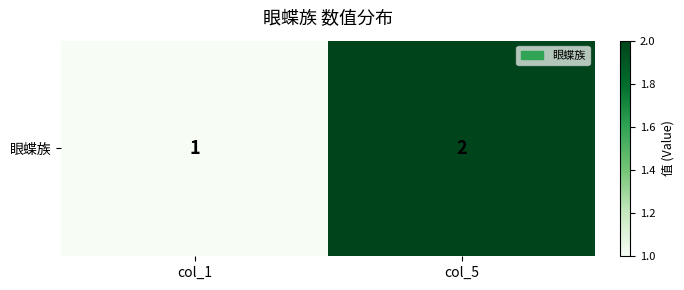

True or false: the data shows 1 at col_1.

True